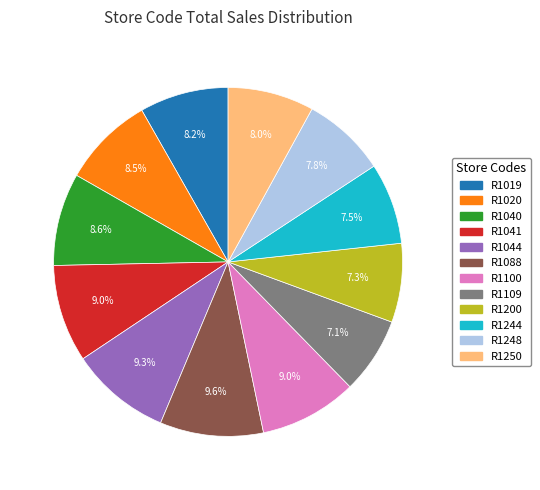

What percentage do R1019 and R1248 together represent?

16.0%